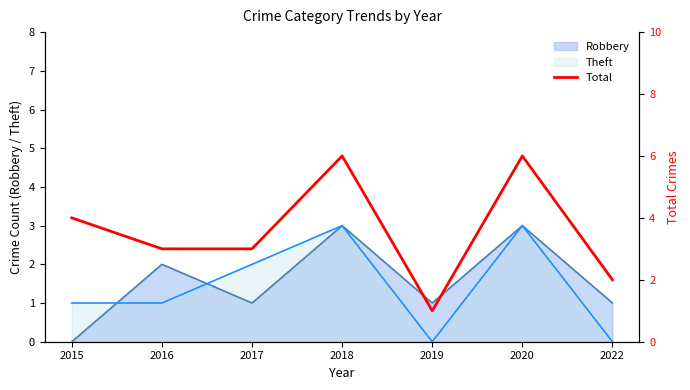

Which has a higher value, 2022 or 2020?

2020